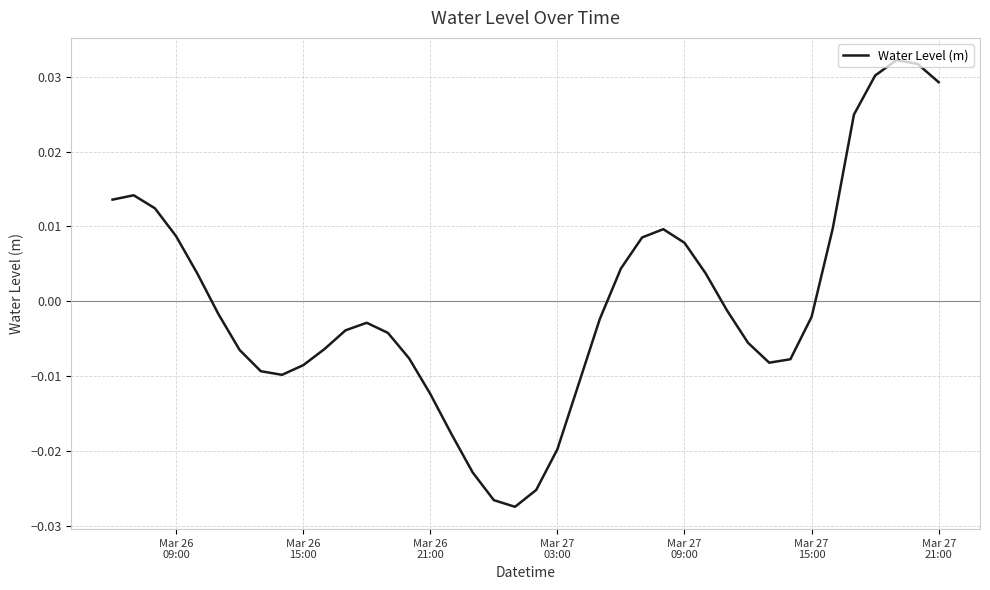

How many interior local peaks (higher than both neighbors) does the data have?

4